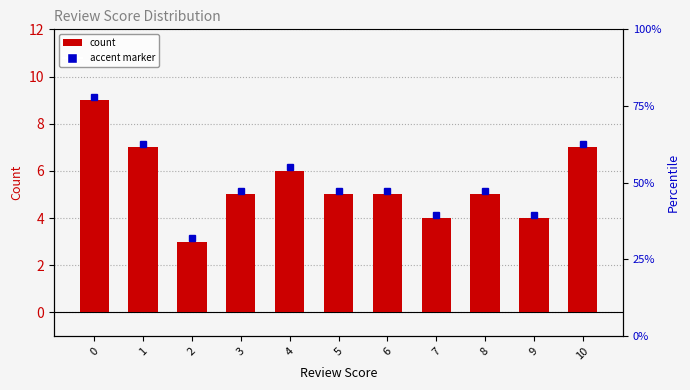

List the labels in order of value, smallest first.

2, 7, 9, 3, 5, 6, 8, 4, 1, 10, 0